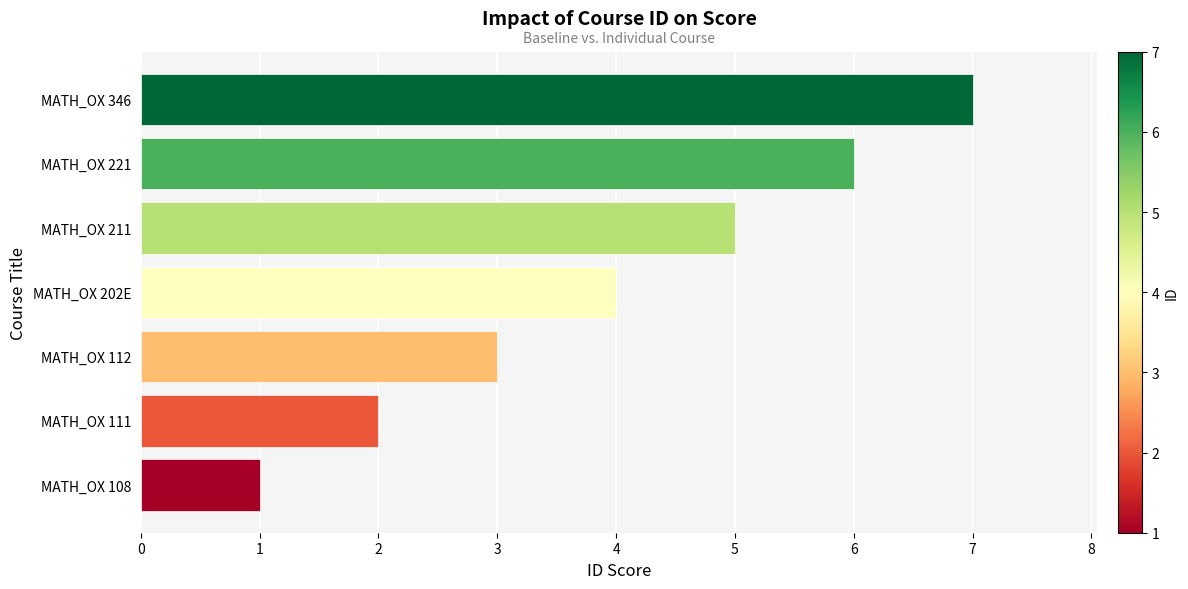

Does the chart contain any negative values?

No